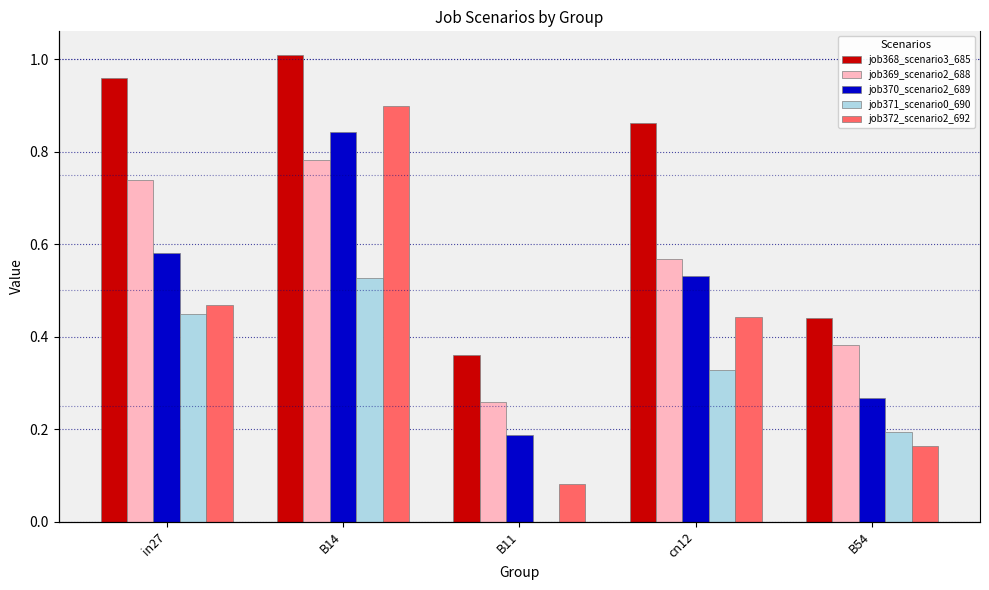

Which category has the lowest value in the job369_scenario2_688 series?

B11